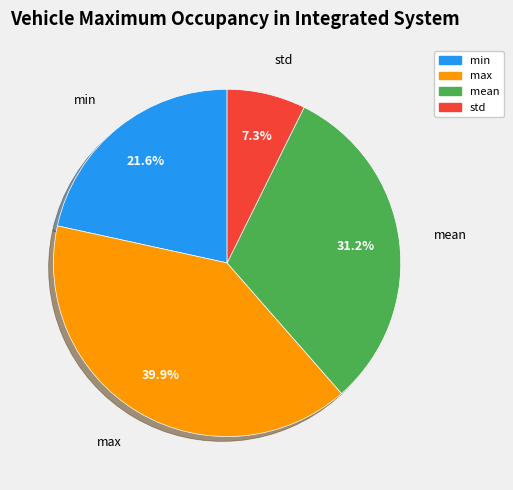

Combined, do mean and max account for over 50%?

Yes